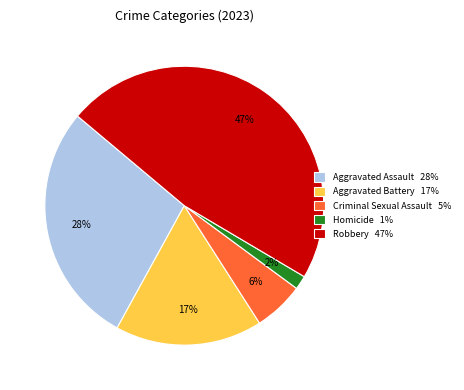

What percentage is the Criminal Sexual Assault slice, to the nearest percent?

6%